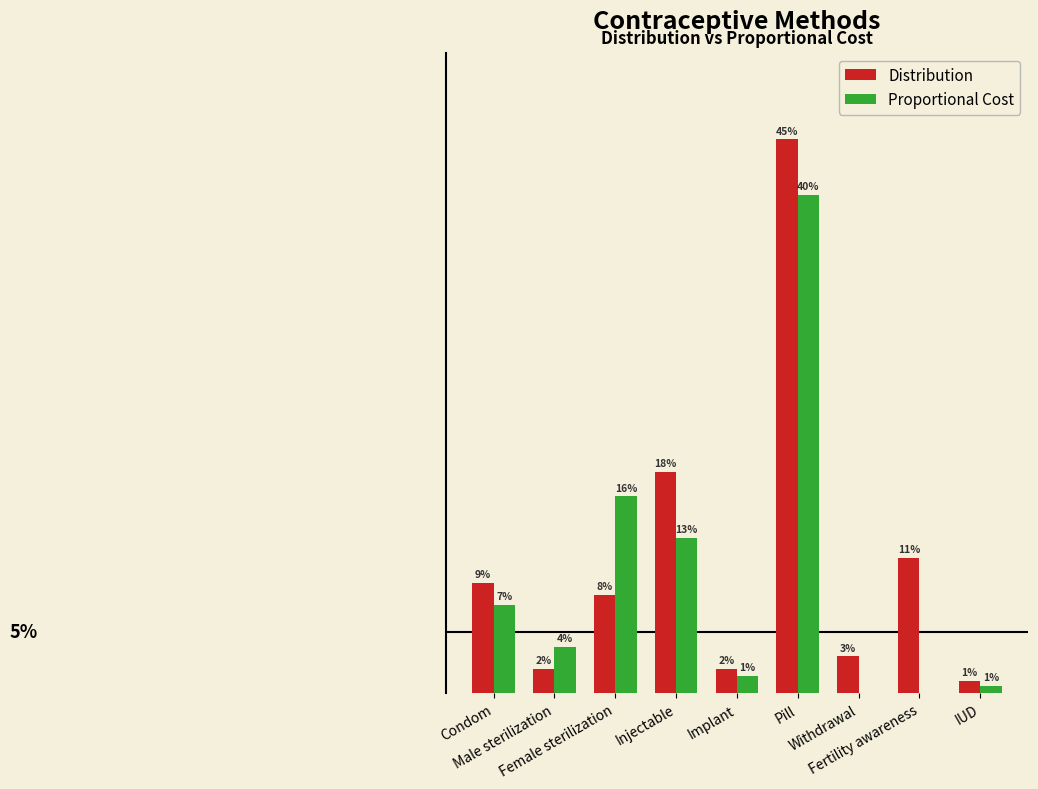

What position from the right is Pill?

4